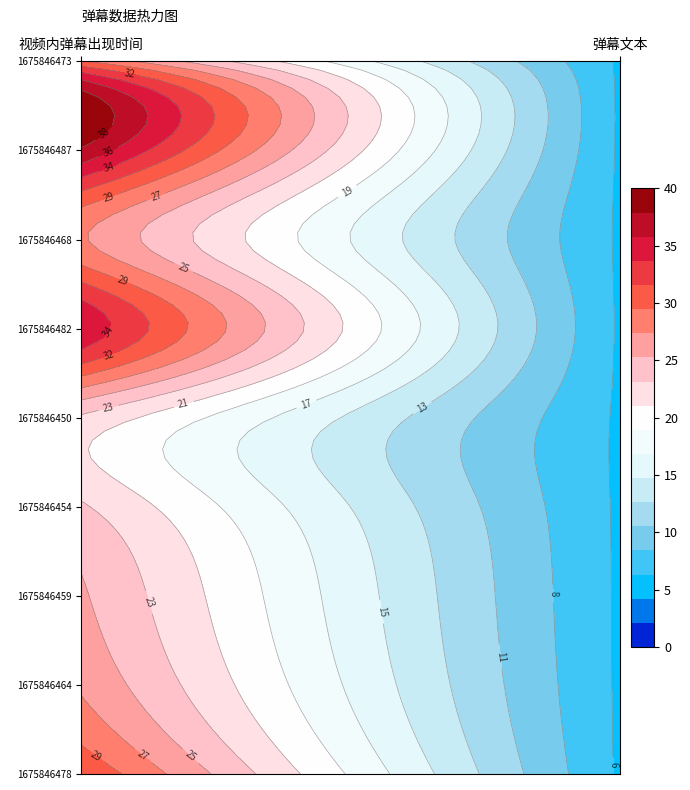

Which category has the lowest value in the 1675846487 series?

1